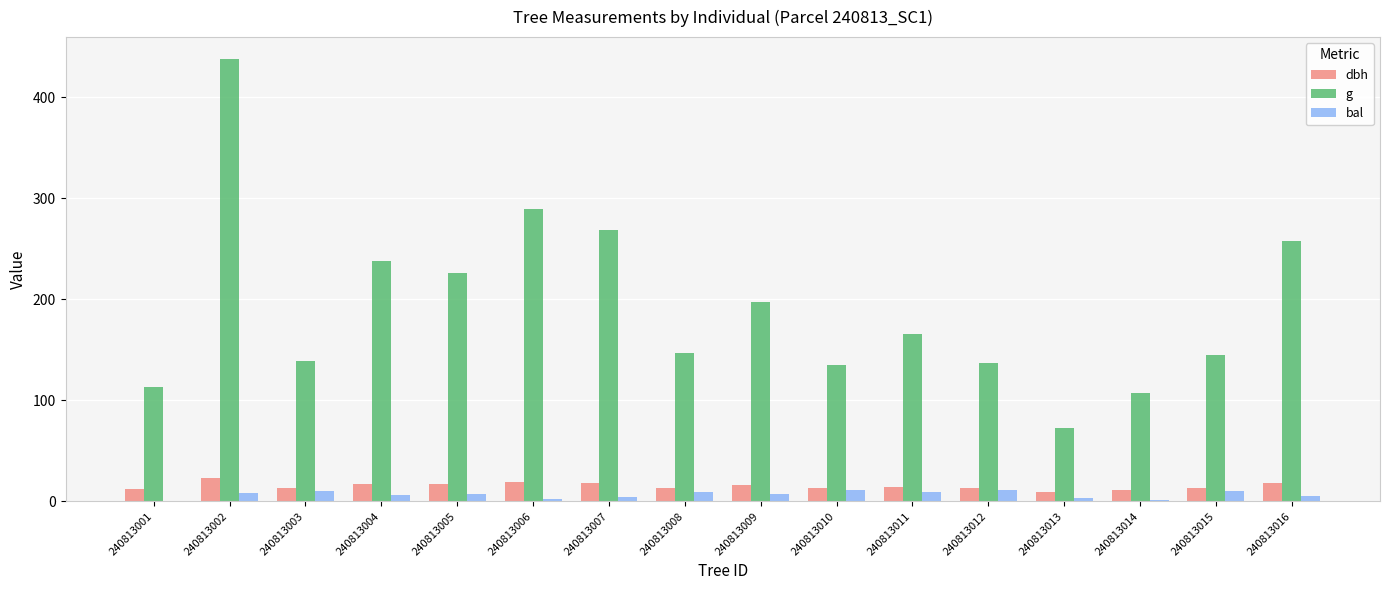

The bal series shows 6.3 at 240813004. True or false?

True